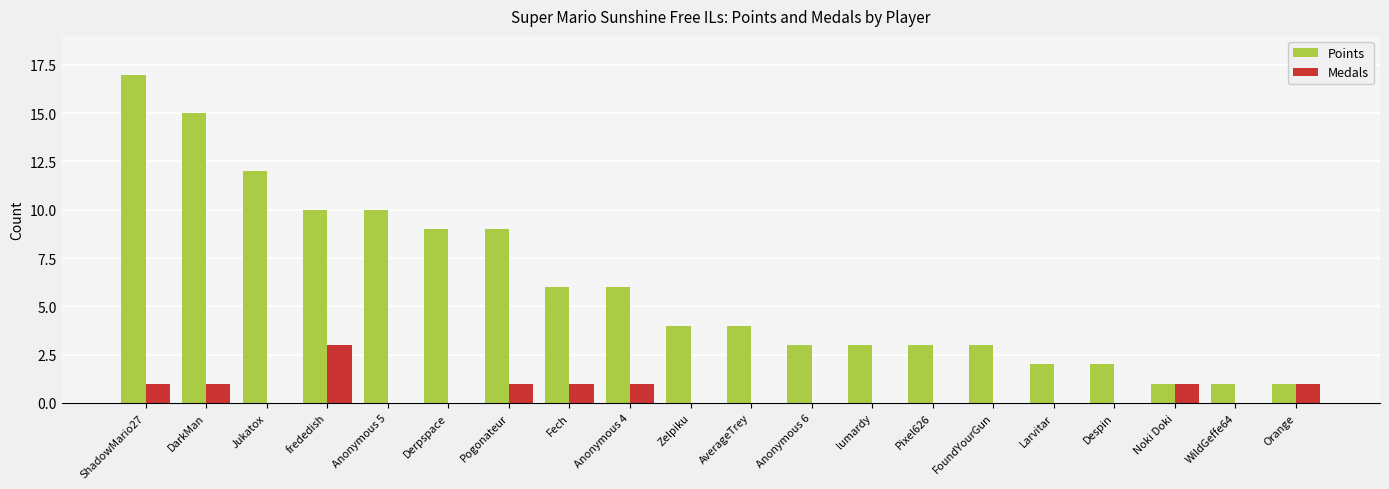

Is the value of Medals at Larvitar greater than the value of Points at FoundYourGun?

No